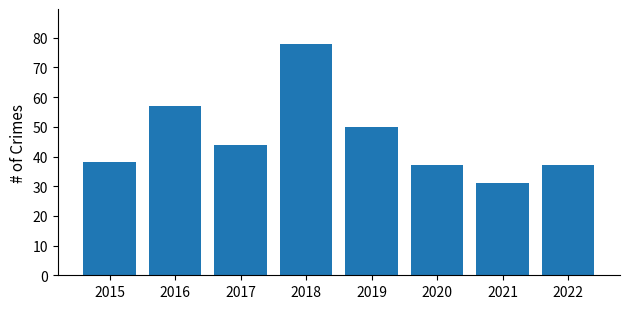

At which label is the value closest to 54?

2016